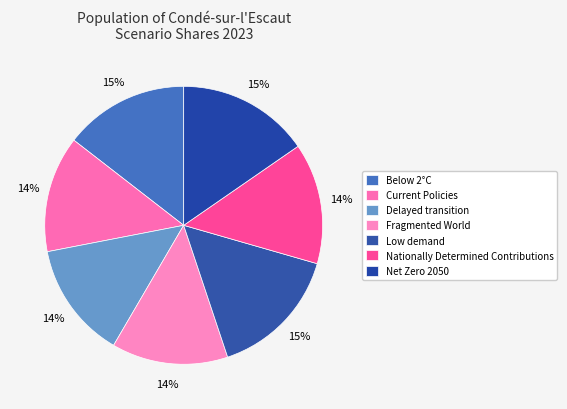

What is the total percentage of Below 2°C and Delayed transition?

28.0%